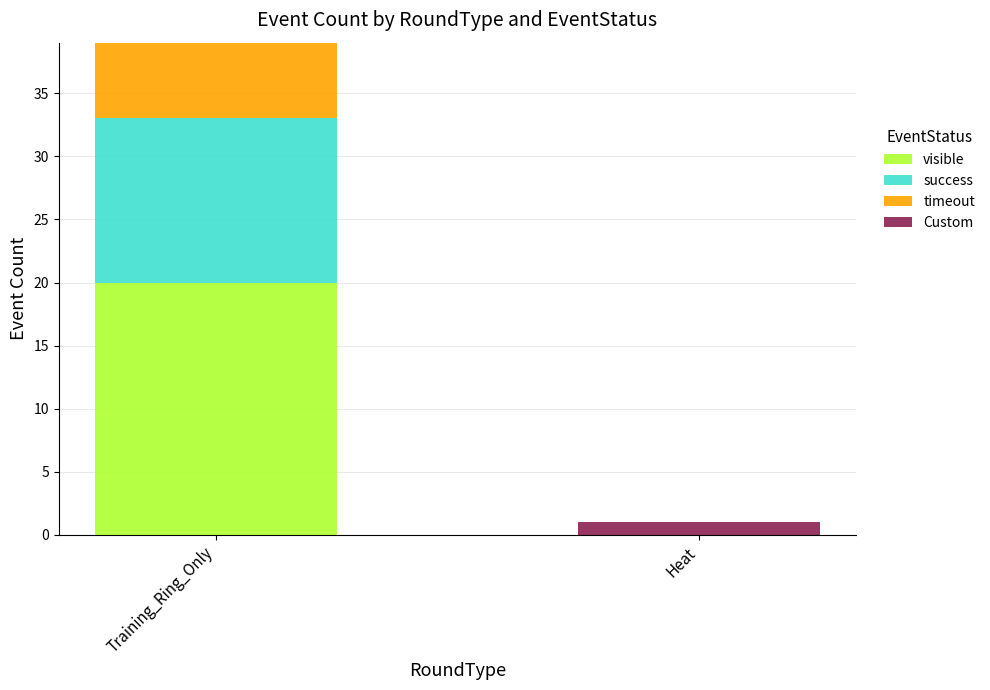

At which category is the sum across all series the highest?

Training_Ring_Only